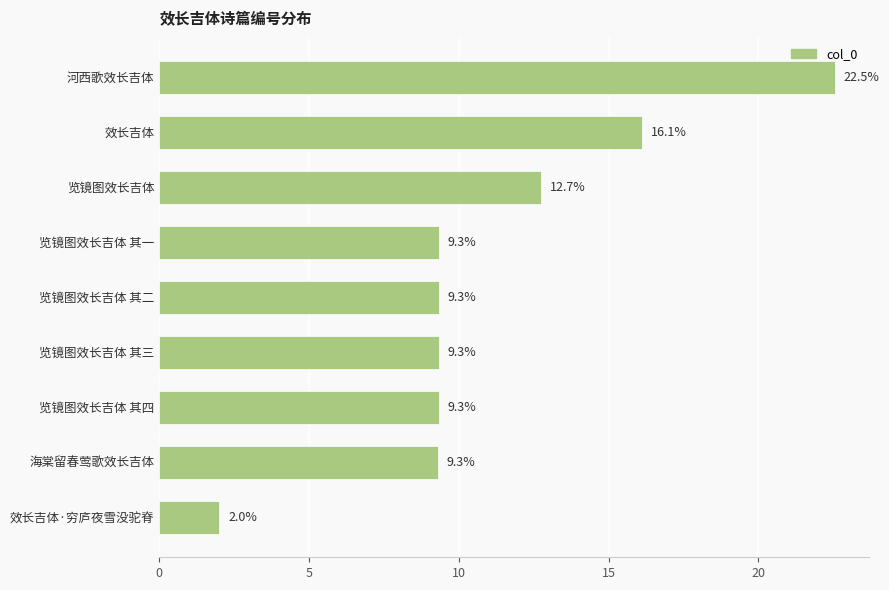

Reading bottom to top, list all the values displayed in this chart.

2.0	9.3	9.3	9.3	9.3	9.3	12.7	16.1	22.5